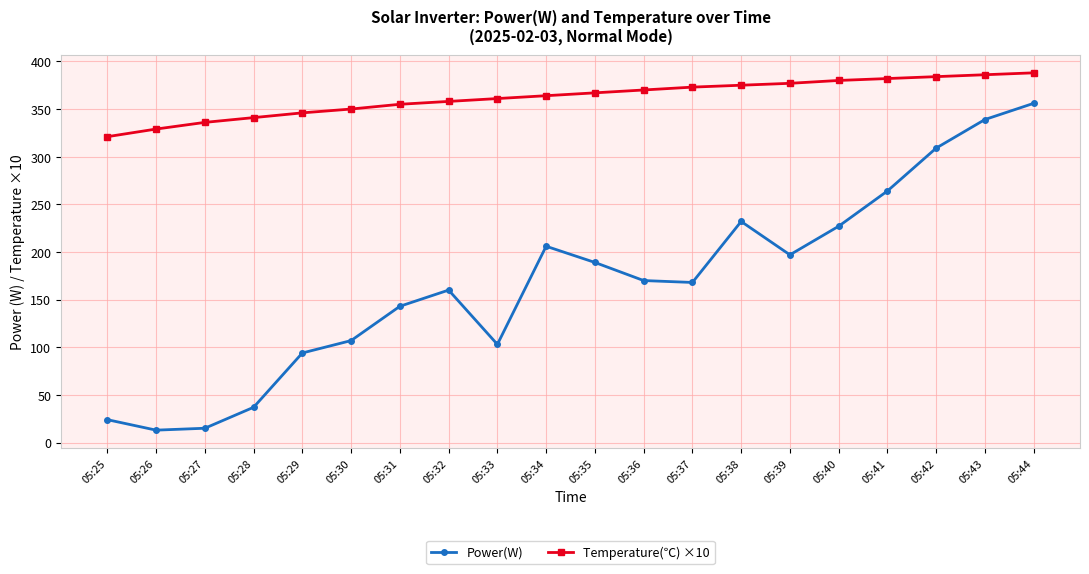

Which series has the largest total across all categories?

Temperature(℃) ×10